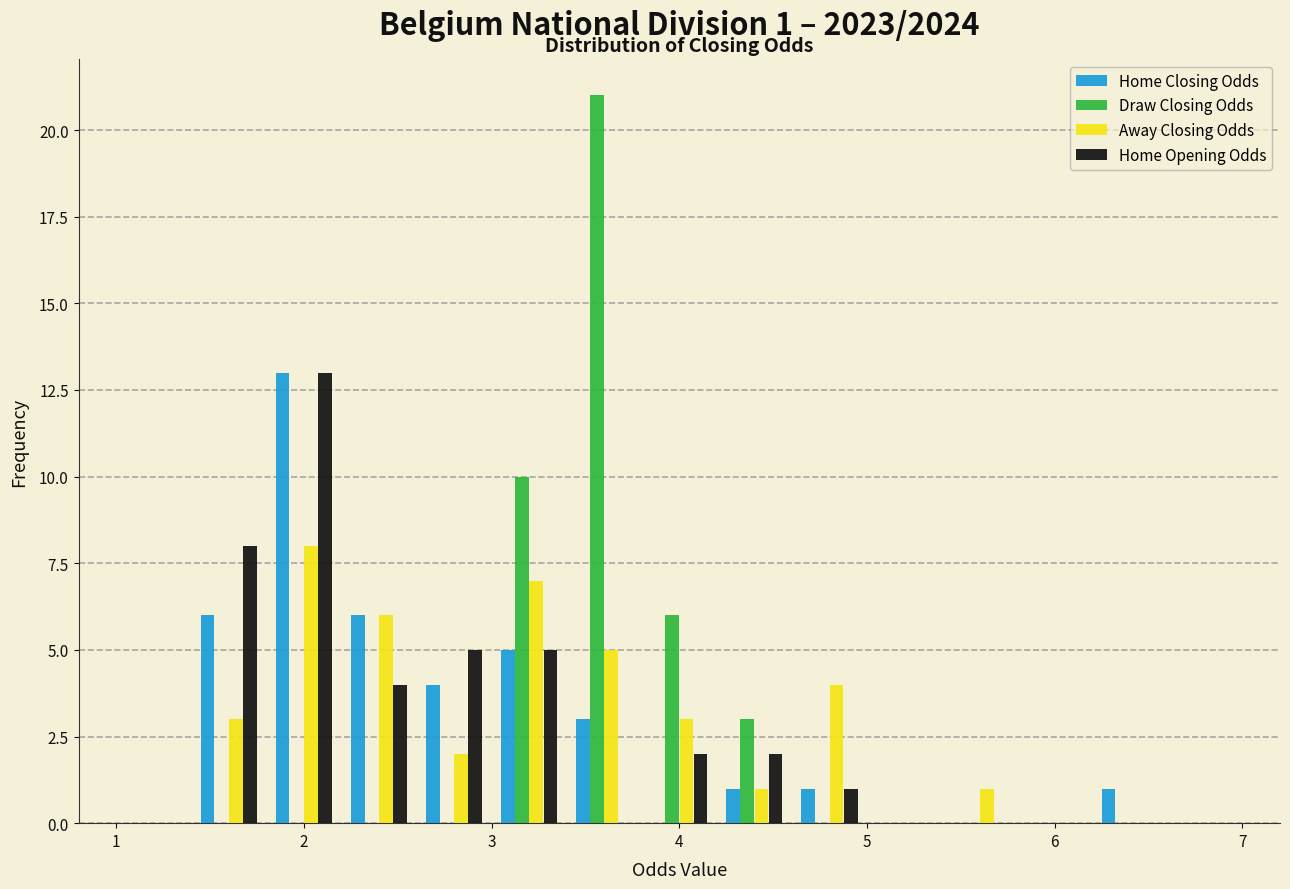

In the Home Opening Odds series, which range on the x-axis has the tallest bar?

1.8 to 2.2